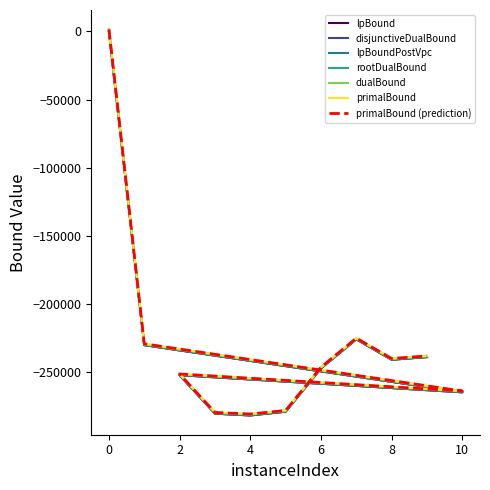

At which label does rootDualBound reach its minimum?

4